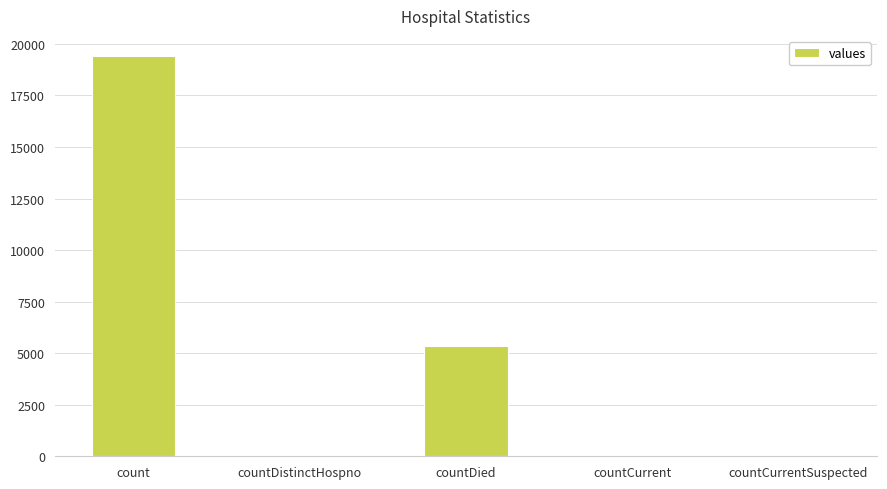

What is the sum of all values?

24875